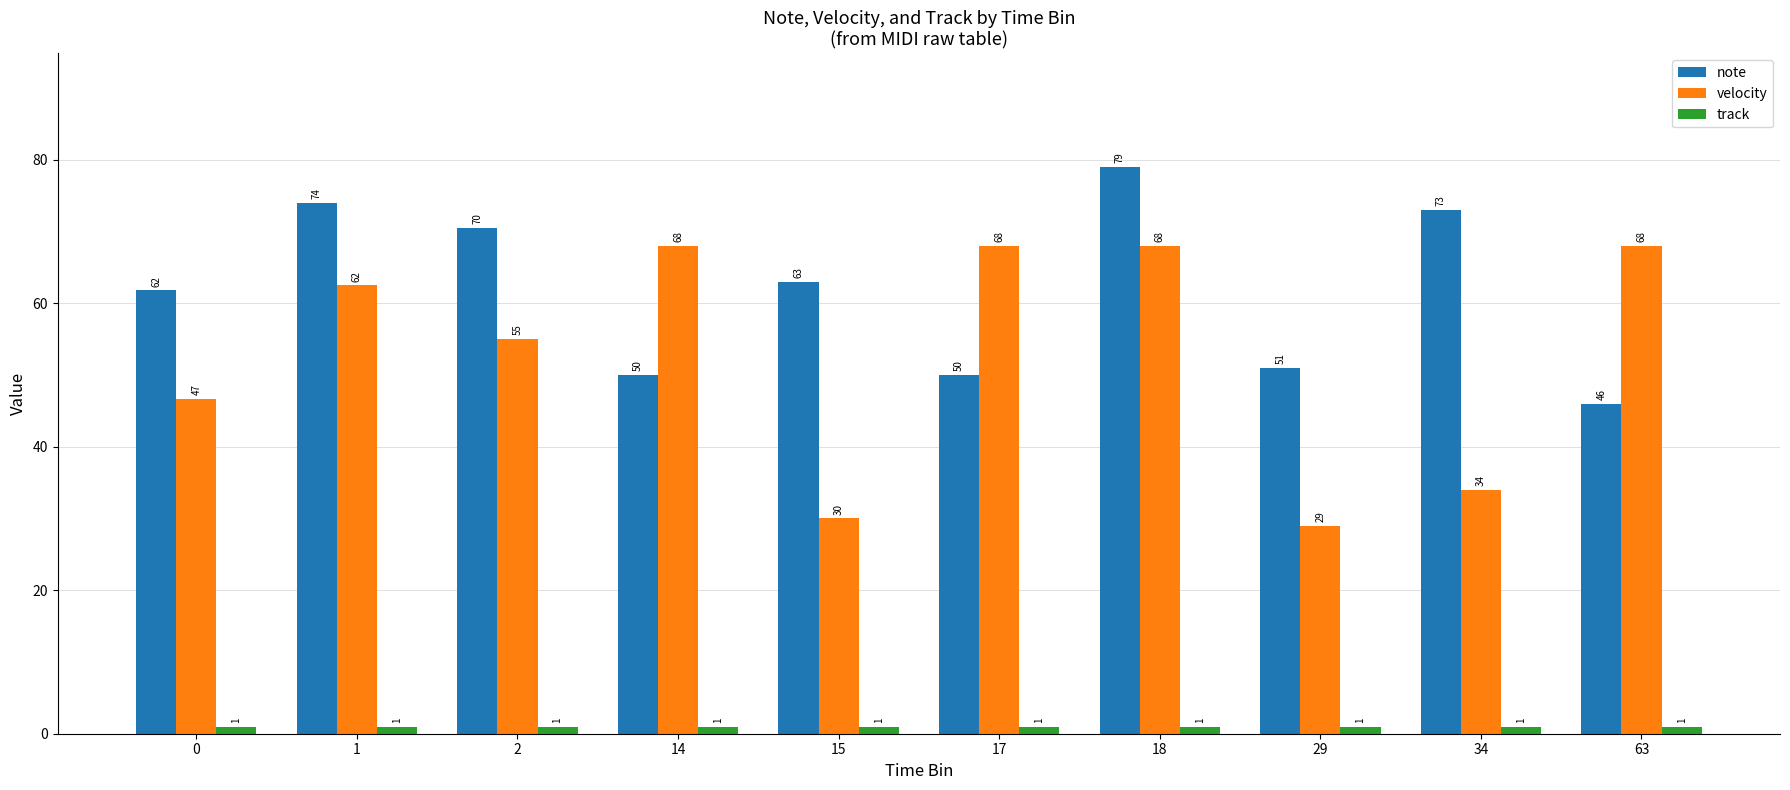

How many values in the velocity series exceed 62?

5